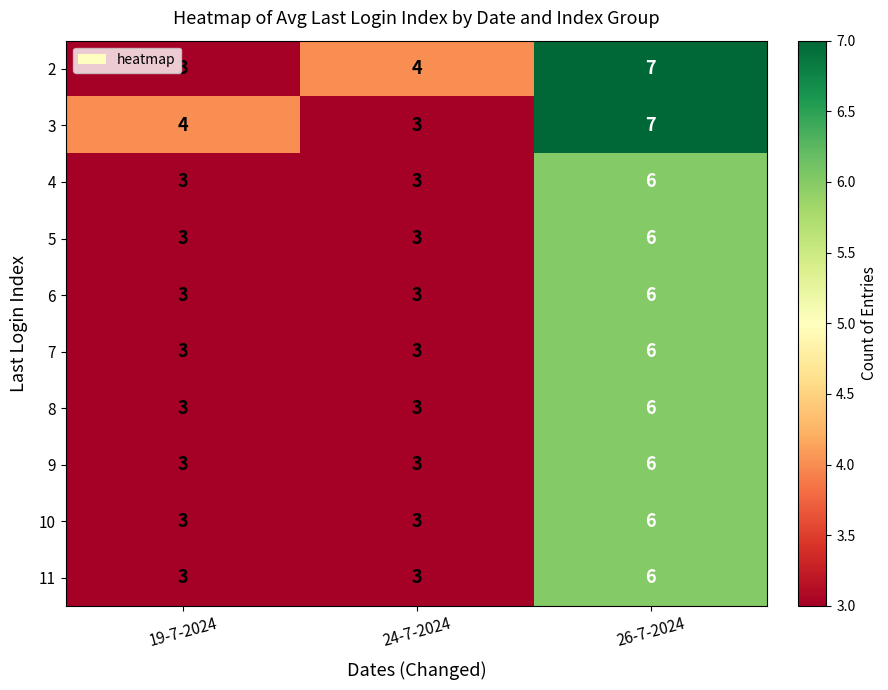

Is the value of 10 at 26-7-2024 greater than the value of 6 at 24-7-2024?

Yes